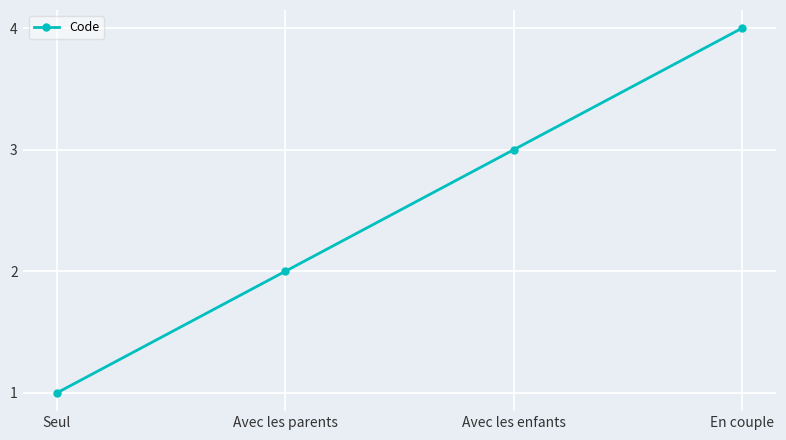

Reading right to left, list all the values displayed in this chart.

En couple=4	Avec les enfants=3	Avec les parents=2	Seul=1